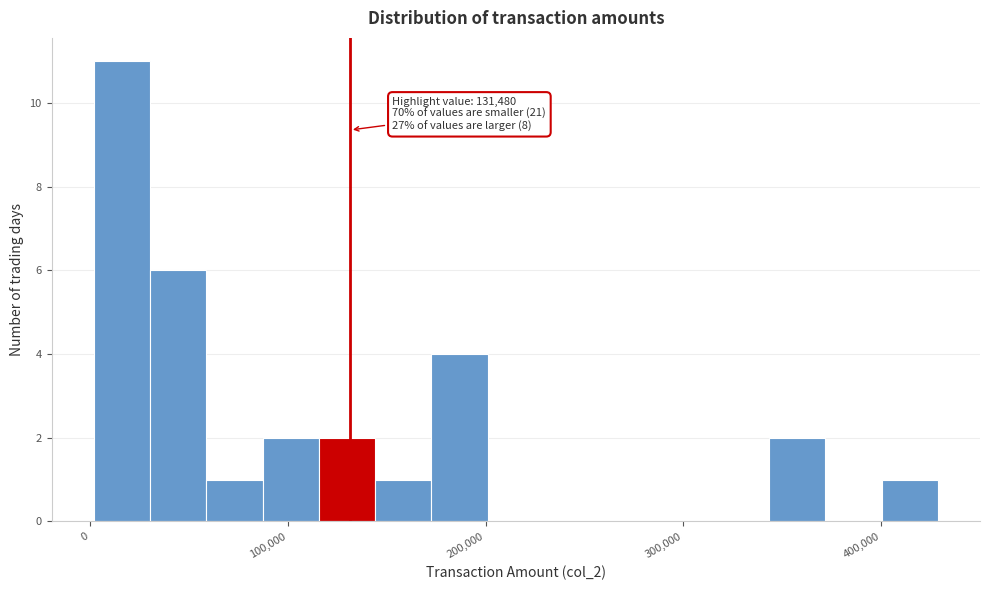

Read against the x-axis, roughly where is the centre of the tallest bar?

20000